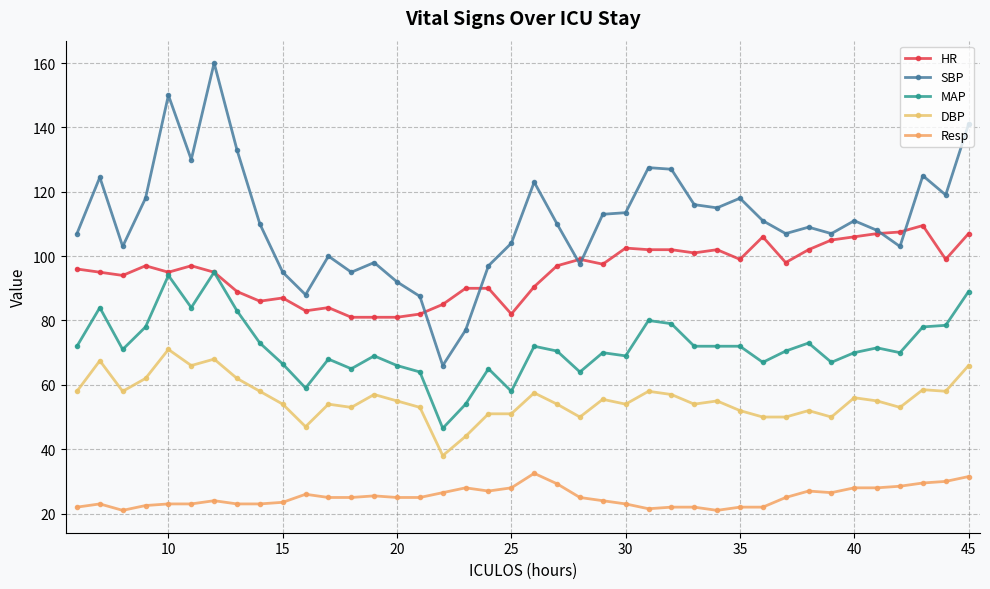

True or false: DBP and SBP cross at least once.

False